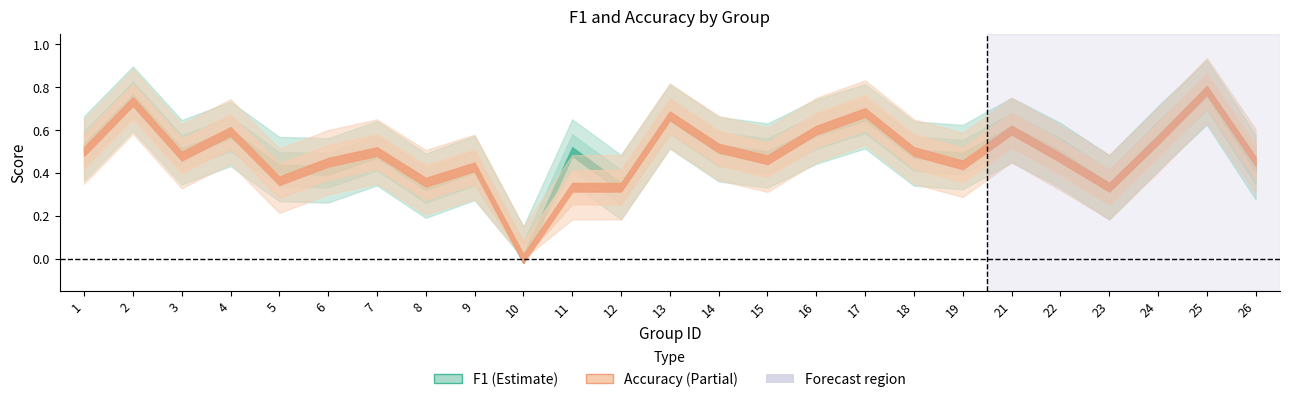

How many categories are shown in the chart?

25